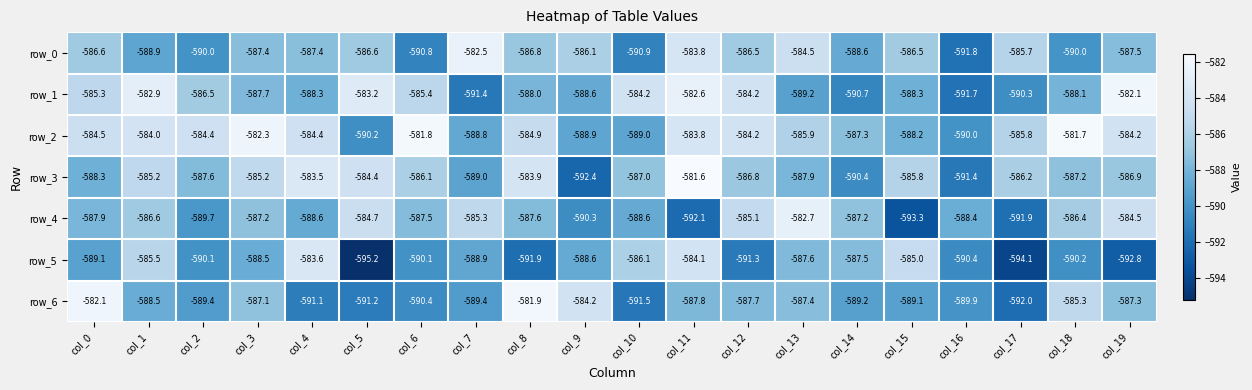

At which category is the sum across all series the highest?

col_11